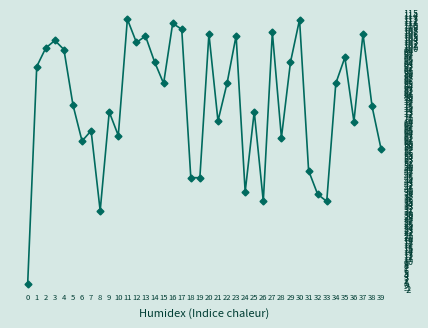

What is the change in value from 10 to 23?

+42.3